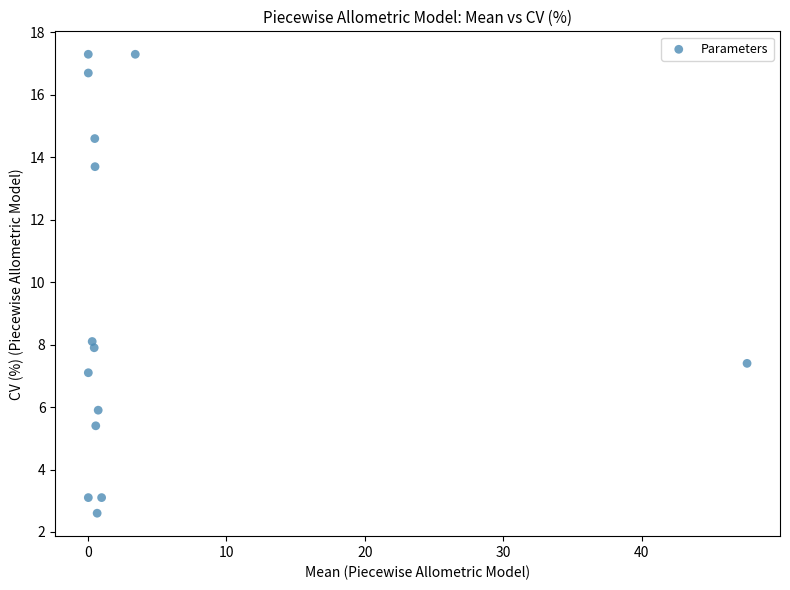

What Y value in the scatter plot is closest to 9?

8.1